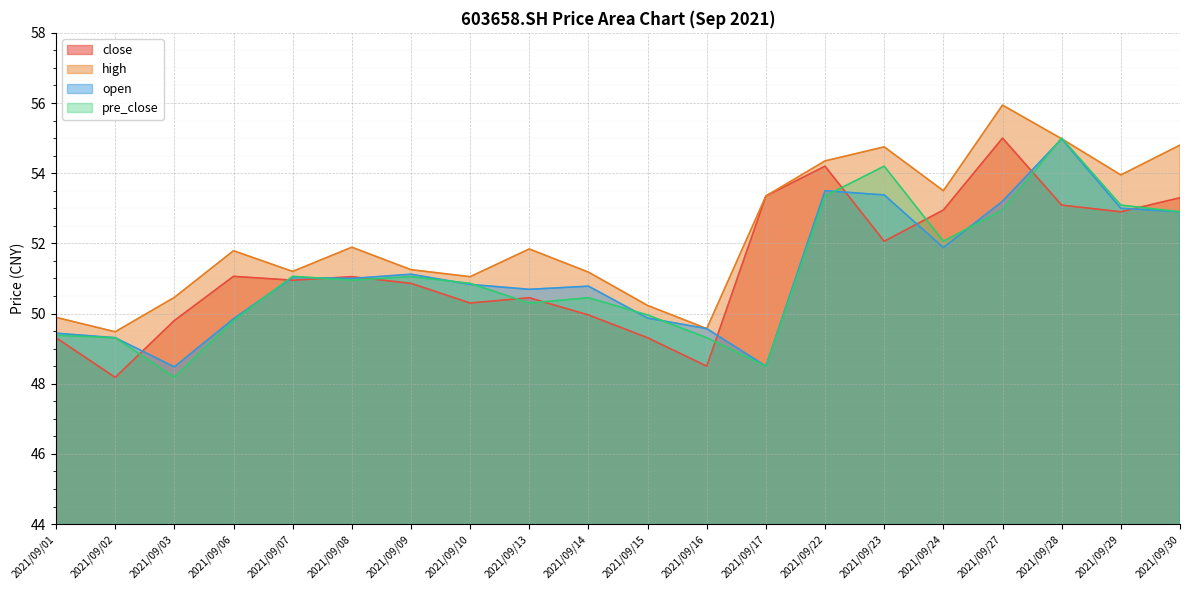

Which label corresponds to the largest value in the chart?

2021/09/27